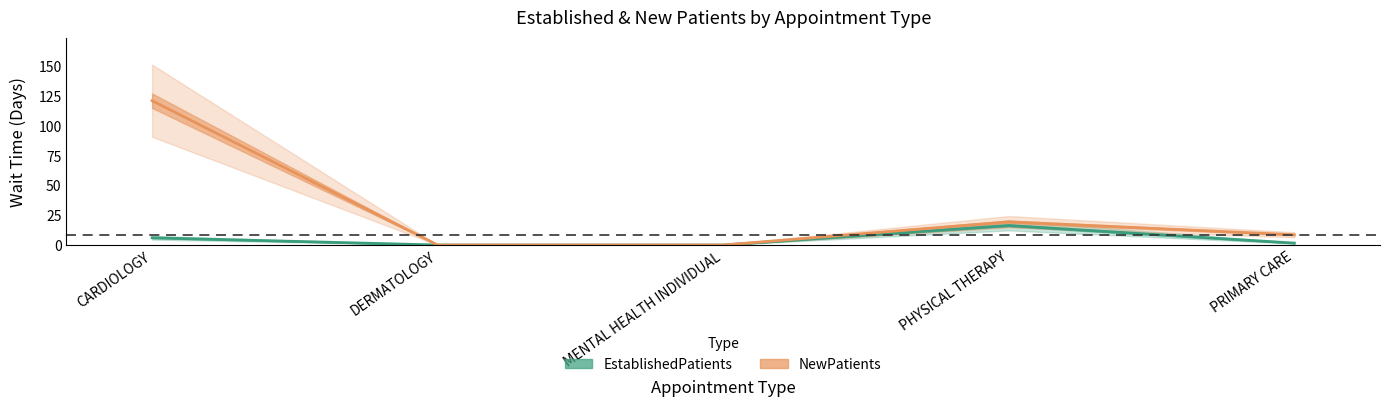

Which label corresponds to the largest value in the chart?

CARDIOLOGY